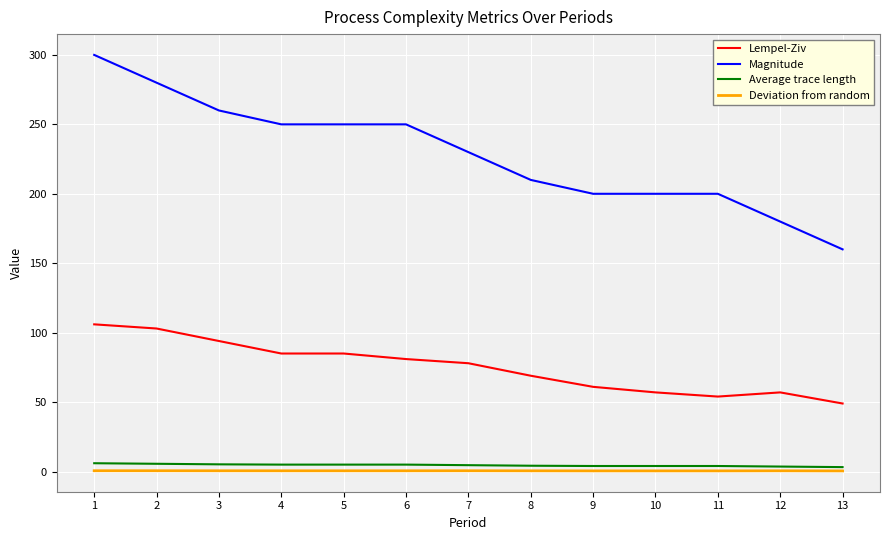

Which series has the widest spread of values?

Magnitude